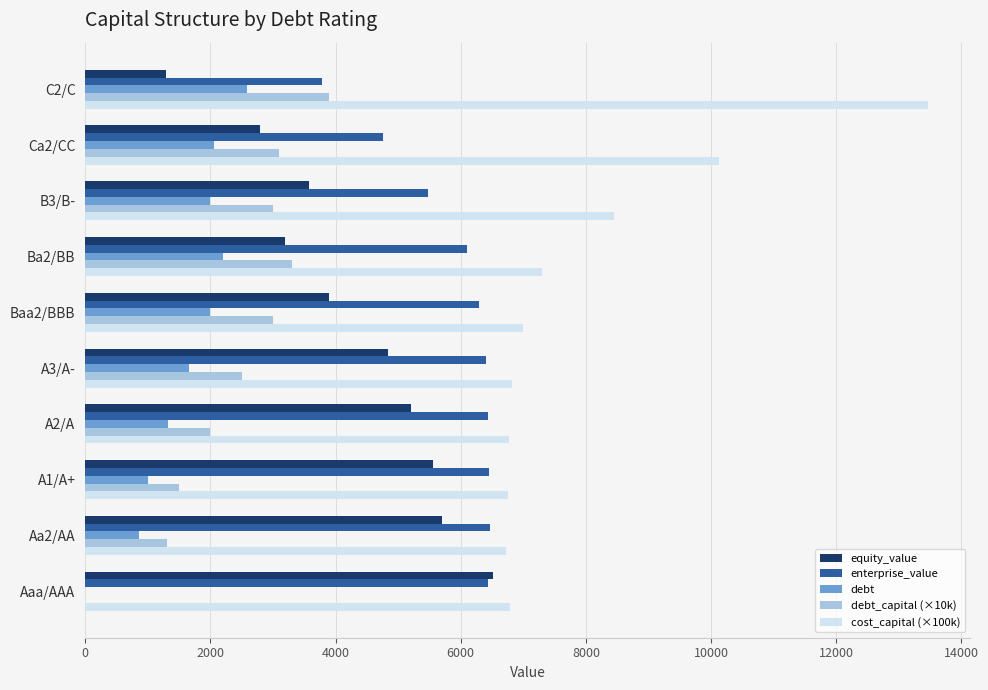

What is the sum of all cost_capital (×100k) values?

80190.0